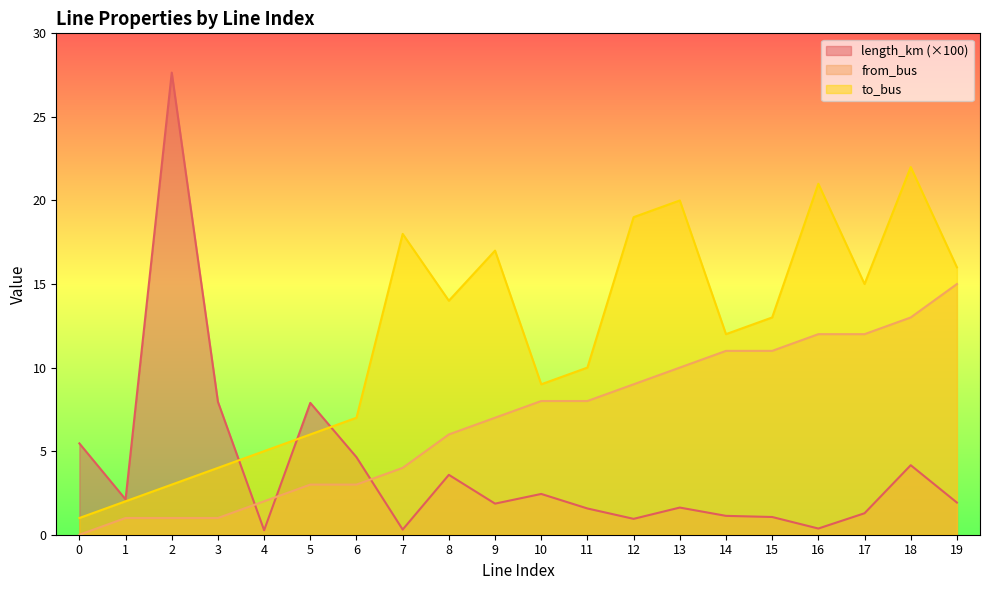

At how many categories does at least one series exceed 4?

19